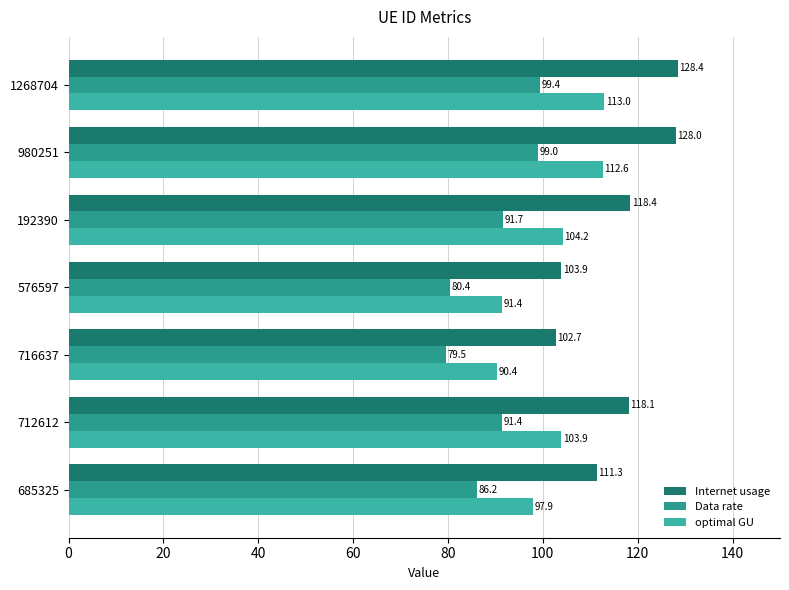

Count the number of data series in this chart.

3